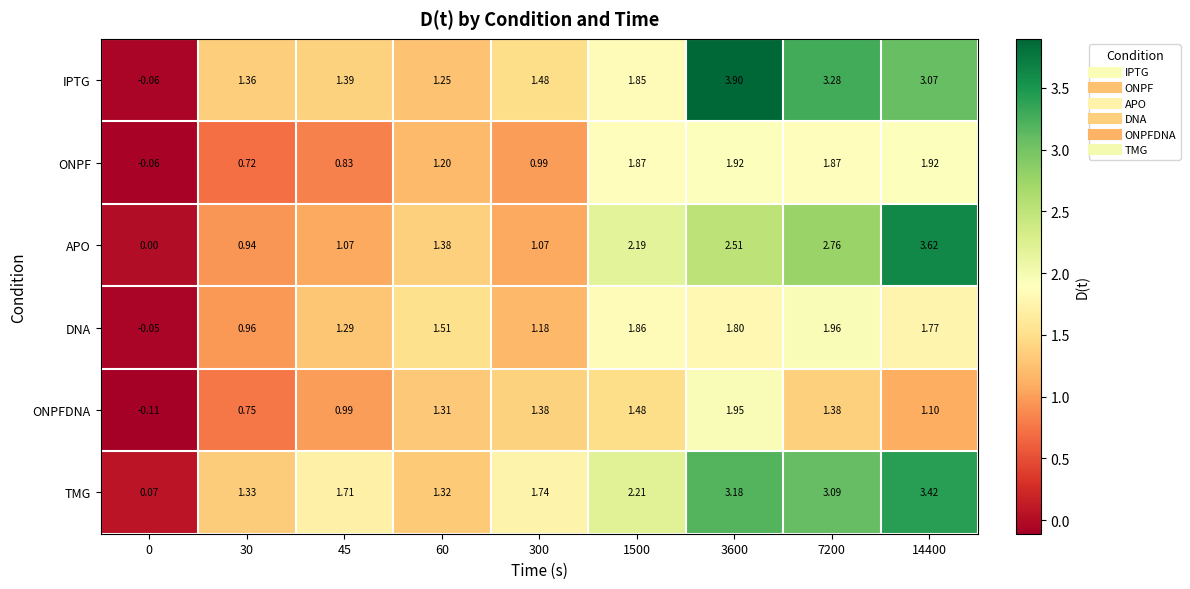

Count the number of categories in the chart.

9